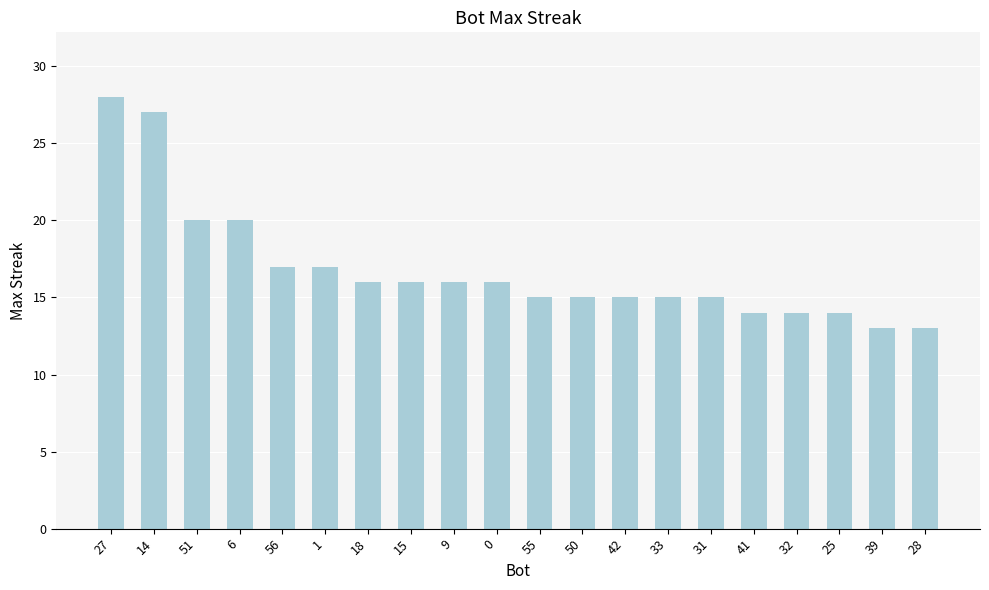

Is it true that the value at 39 is 3?

False